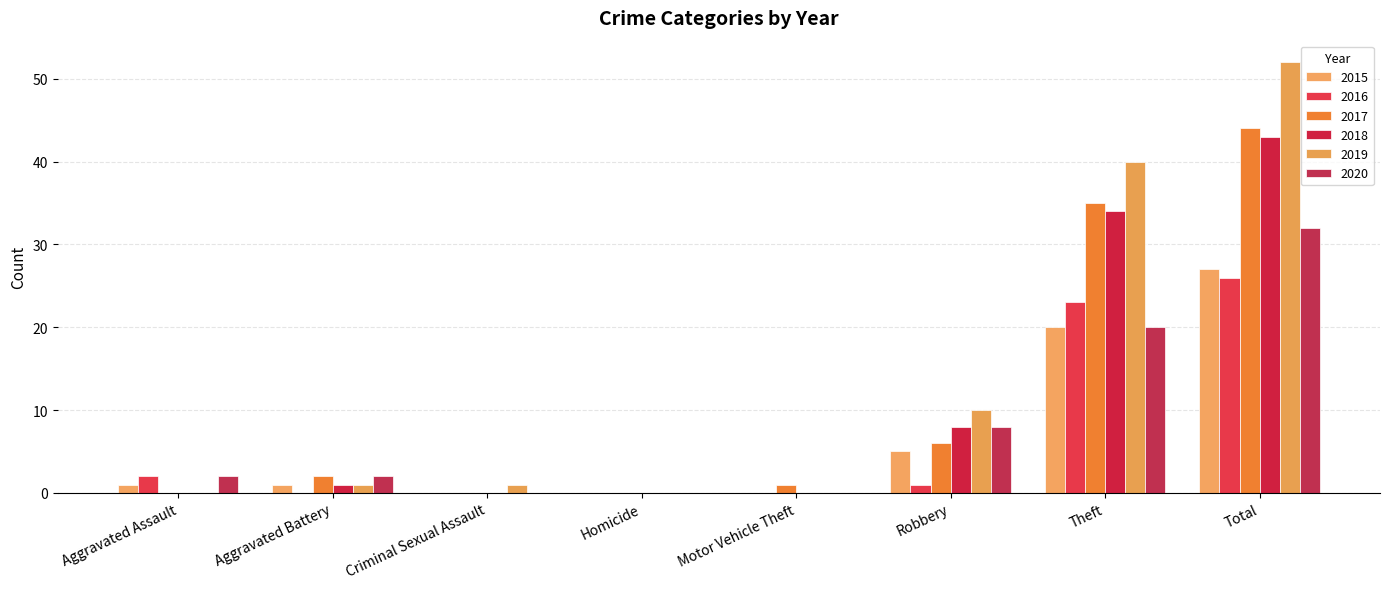

The 2018 series shows 0 at Criminal Sexual Assault. True or false?

True